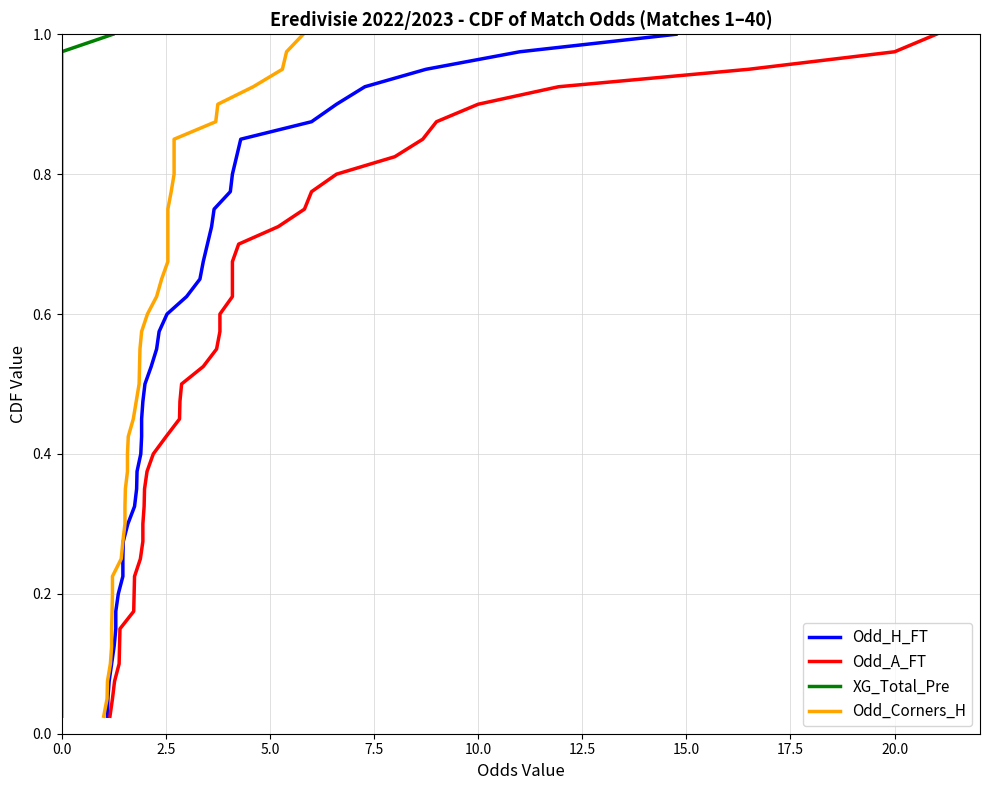

True or false: Odd_H_FT and Odd_A_FT cross at least once.

False